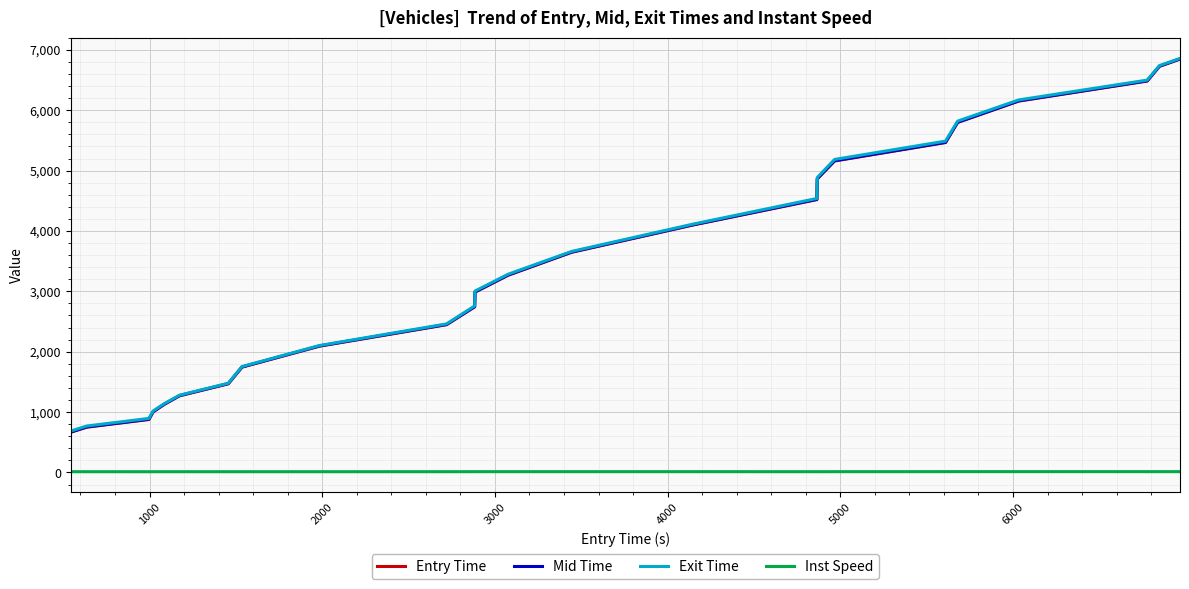

True or false: Inst Speed and Mid Time intersect in this chart.

False